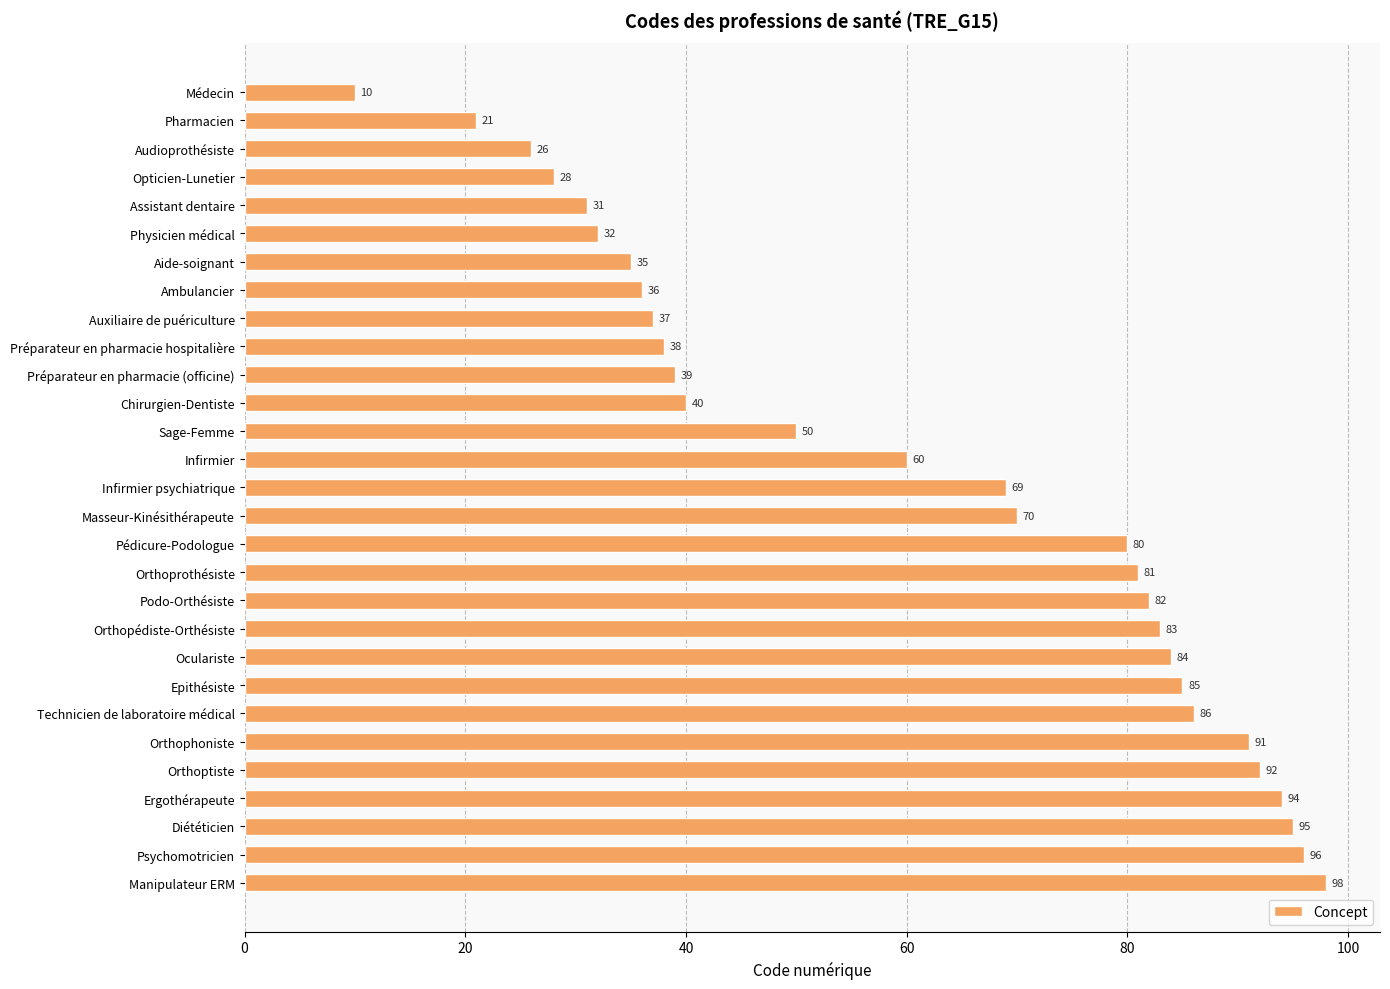

List the labels in order of value, smallest first.

Médecin, Pharmacien, Audioprothésiste, Opticien-Lunetier, Assistant dentaire, Physicien médical, Aide-soignant, Ambulancier, Auxiliaire de puériculture, Préparateur en pharmacie hospitalière, Préparateur en pharmacie (officine), Chirurgien-Dentiste, Sage-Femme, Infirmier, Infirmier psychiatrique, Masseur-Kinésithérapeute, Pédicure-Podologue, Orthoprothésiste, Podo-Orthésiste, Orthopédiste-Orthésiste, Oculariste, Epithésiste, Technicien de laboratoire médical, Orthophoniste, Orthoptiste, Ergothérapeute, Diététicien, Psychomotricien, Manipulateur ERM